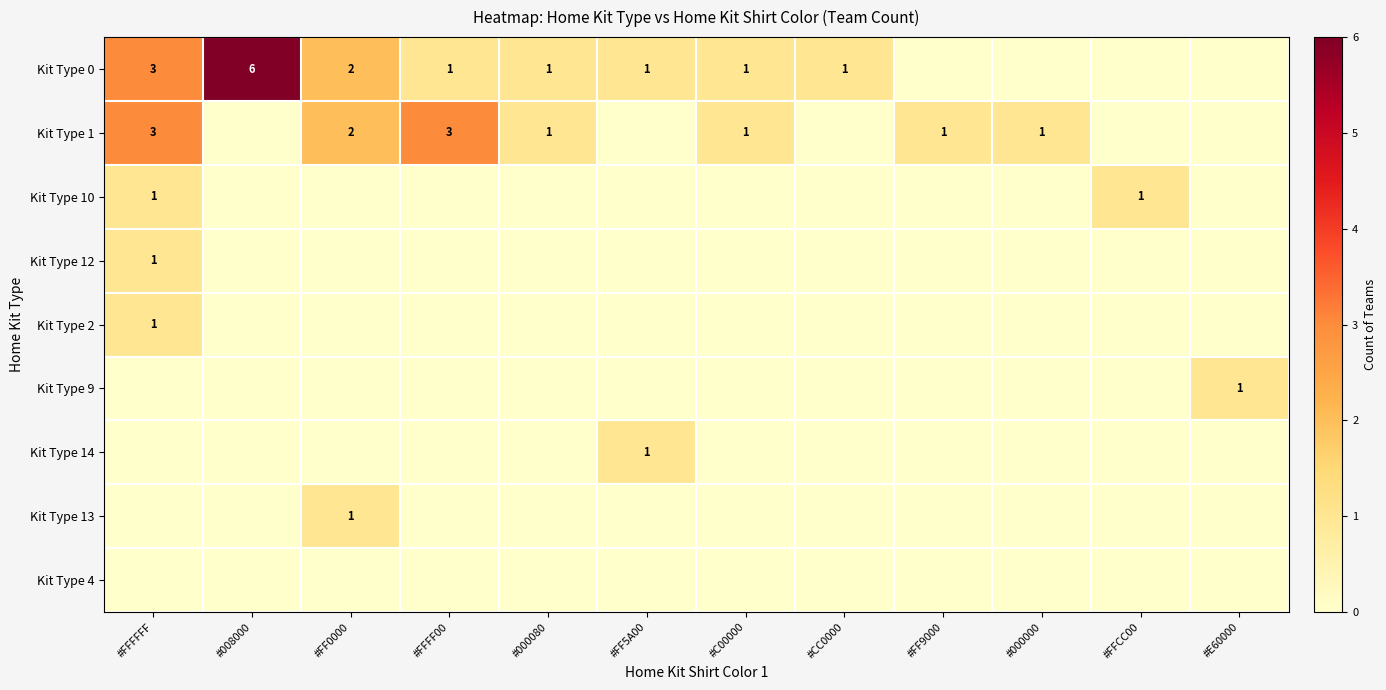

Which series has the widest spread of values?

row_0